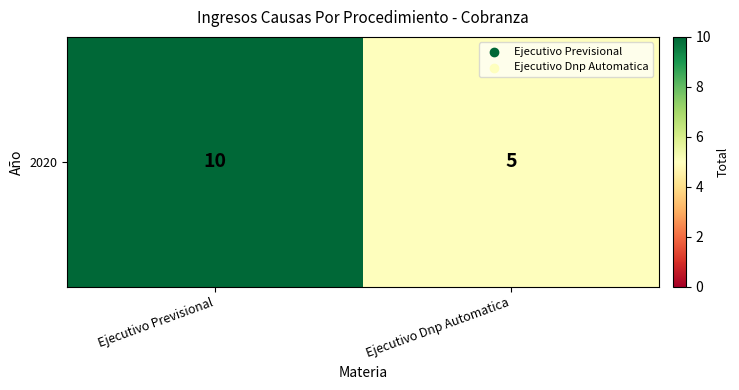

Rank the categories by value from lowest to highest.

Ejecutivo Dnp Automatica, Ejecutivo Previsional